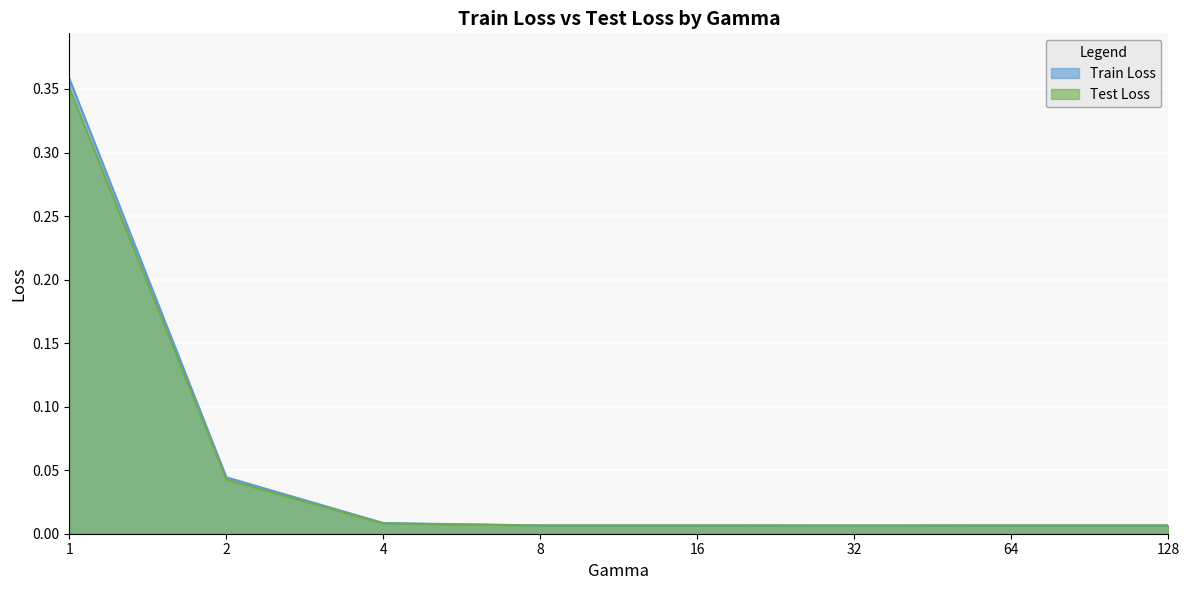

How many data points does each series have?

8